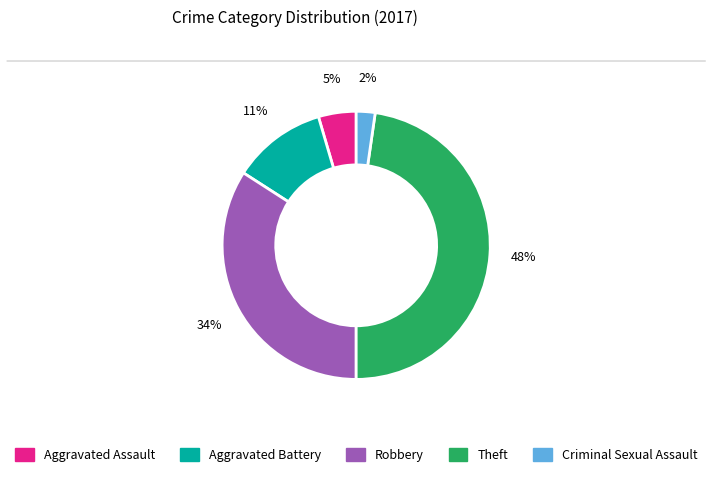

To the nearest percent, what percentage of the pie is Theft?

48%